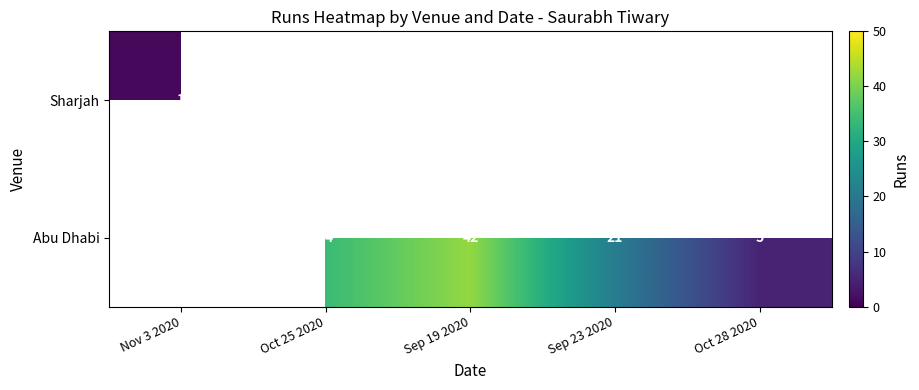

The value of Abu Dhabi at Oct 25 2020 is 34. True or false?

True